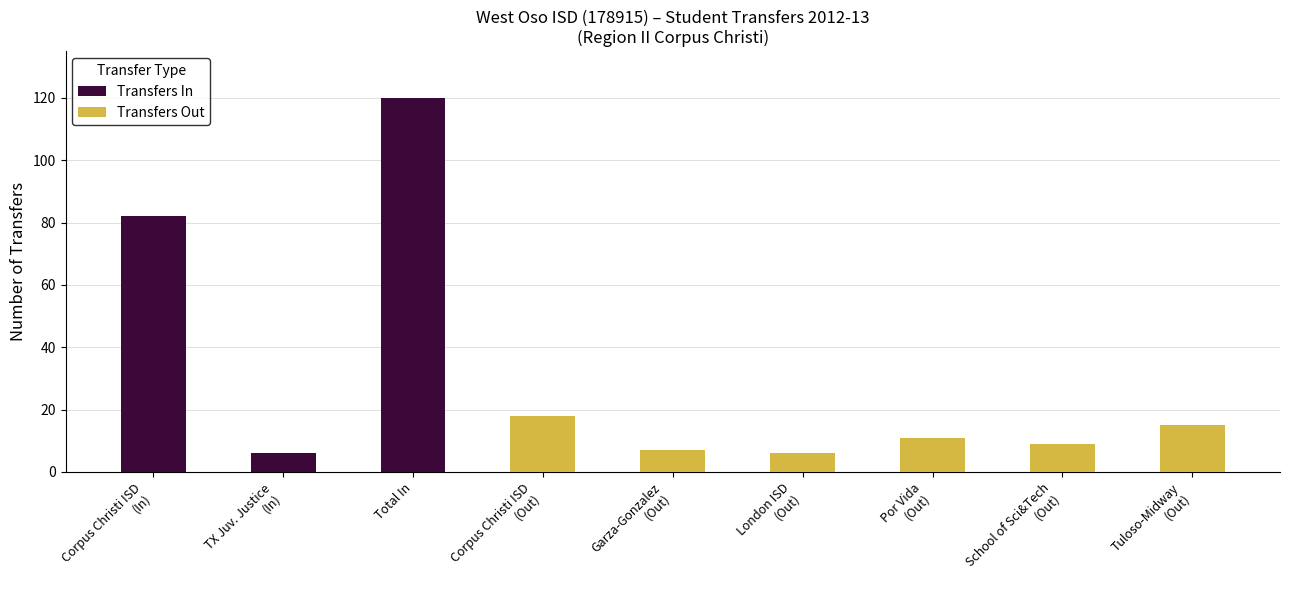

What is the label of the 7th bar from the left?

Por Vida
(Out)